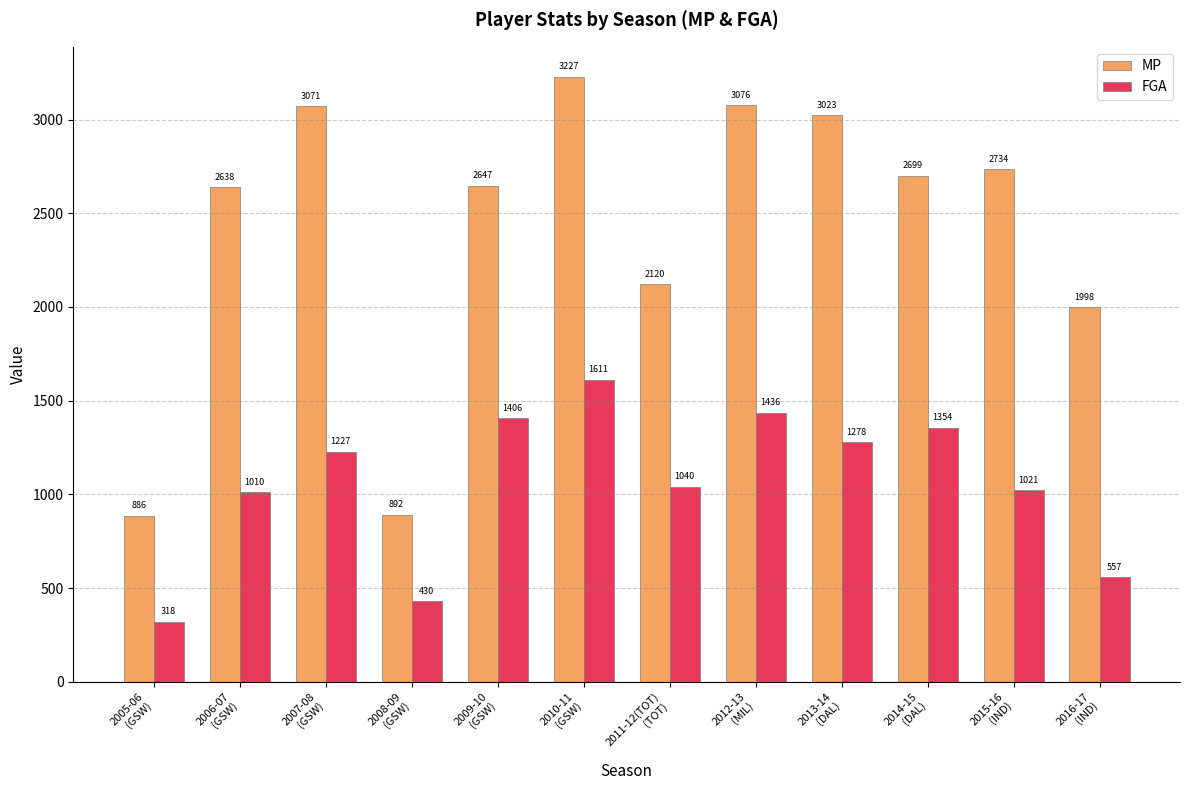

Reading left to right, transcribe all the data shown in this chart.

MP: 886	2638	3071	892	2647	3227	2120	3076	3023	2699	2734	1998
FGA: 318	1010	1227	430	1406	1611	1040	1436	1278	1354	1021	557